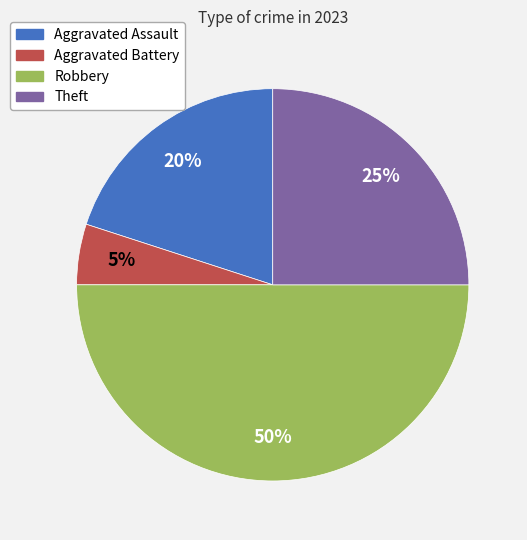

Which has a higher value, Theft or Aggravated Battery?

Theft